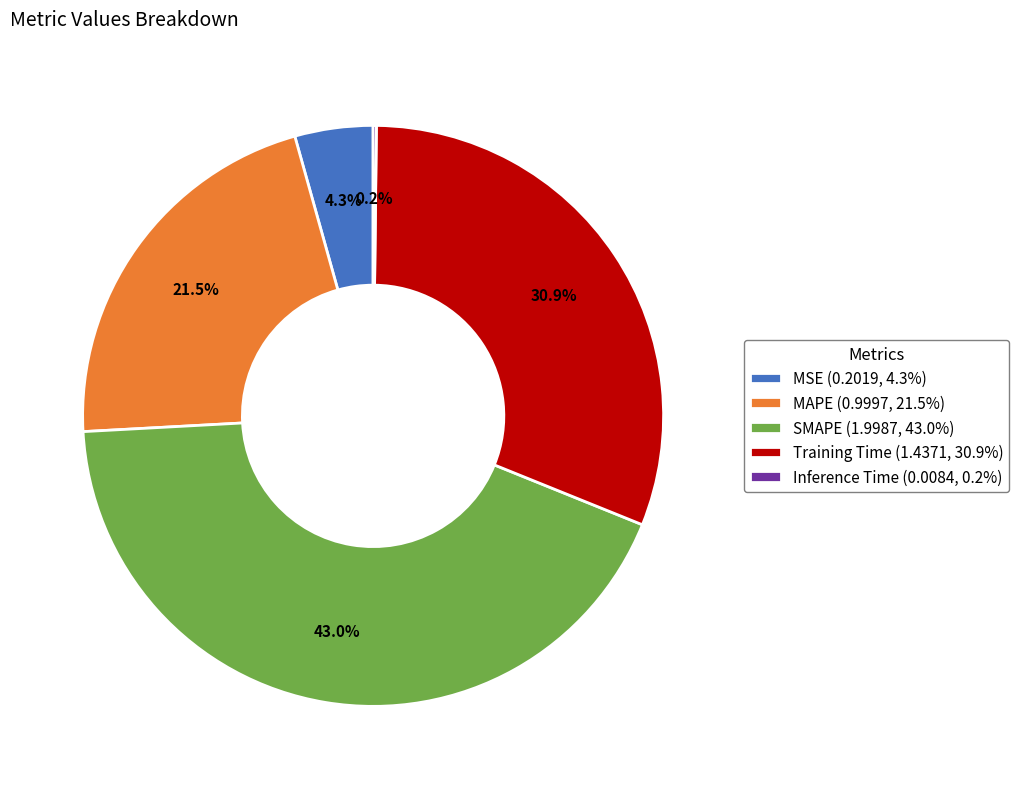

What is the largest slice in the pie chart?

SMAPE